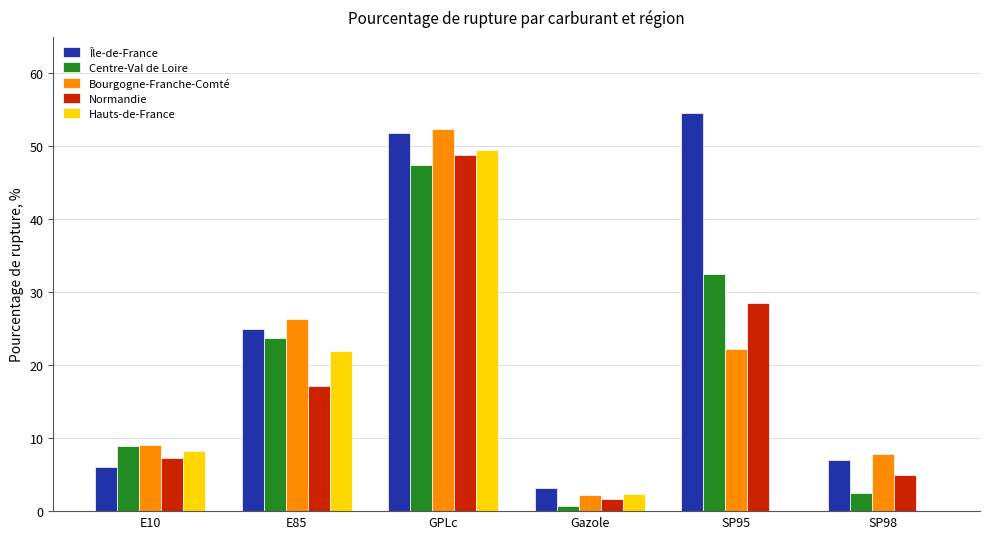

What is the sum of the Normandie values at SP98 and GPLc?

53.9